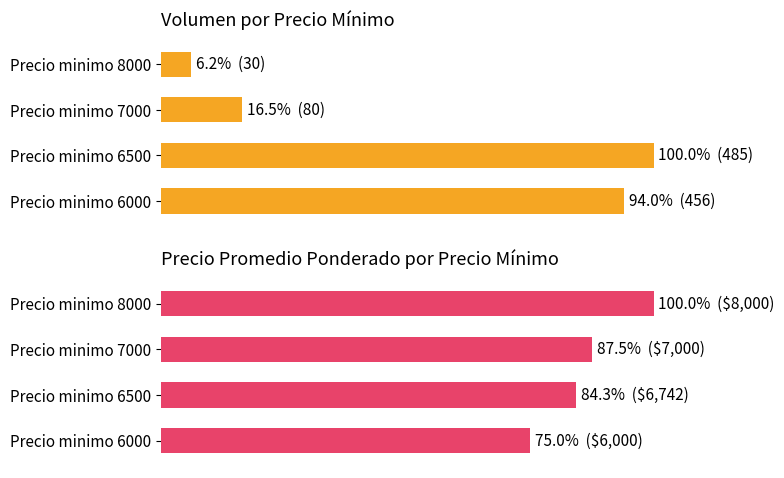

What are all the series names shown in the legend?

Volumen, Precio promedio ponderado